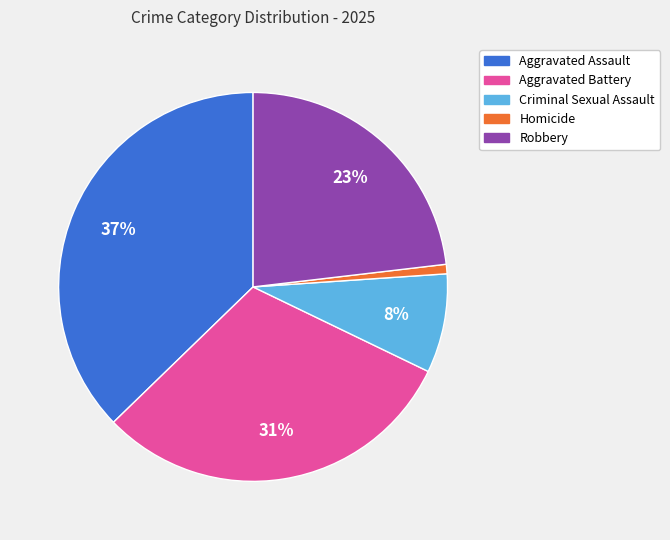

To the nearest percent, what portion does Criminal Sexual Assault represent?

8%